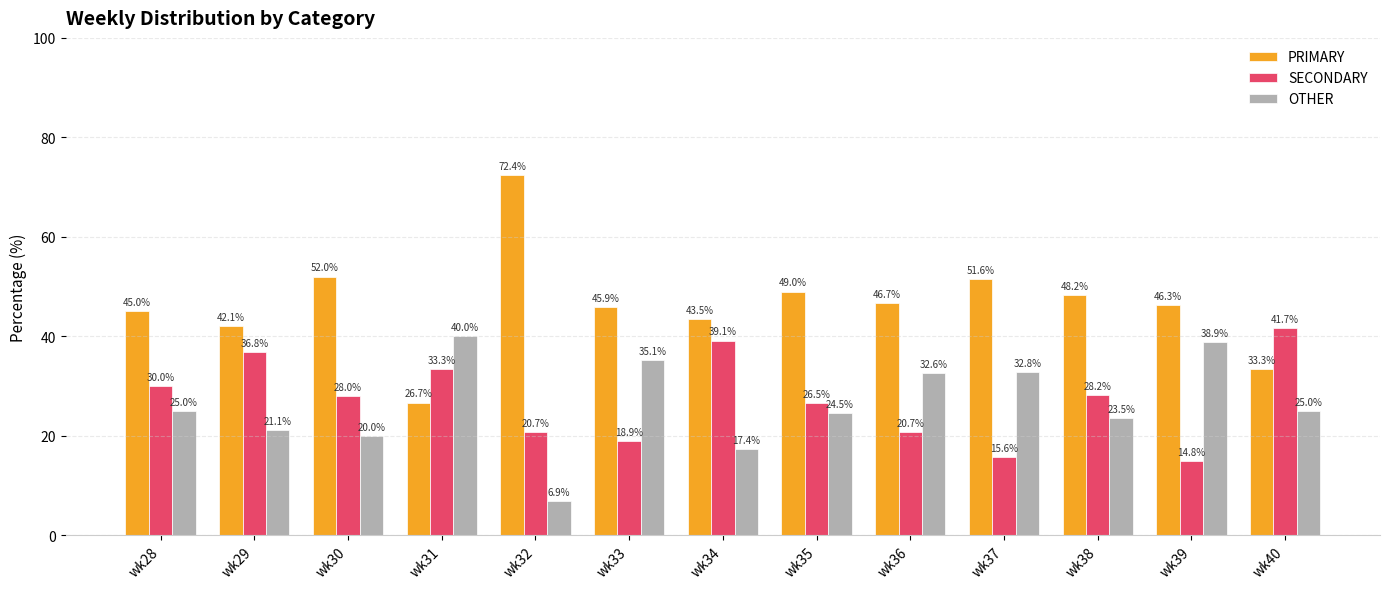

Which series has the widest spread of values?

PRIMARY